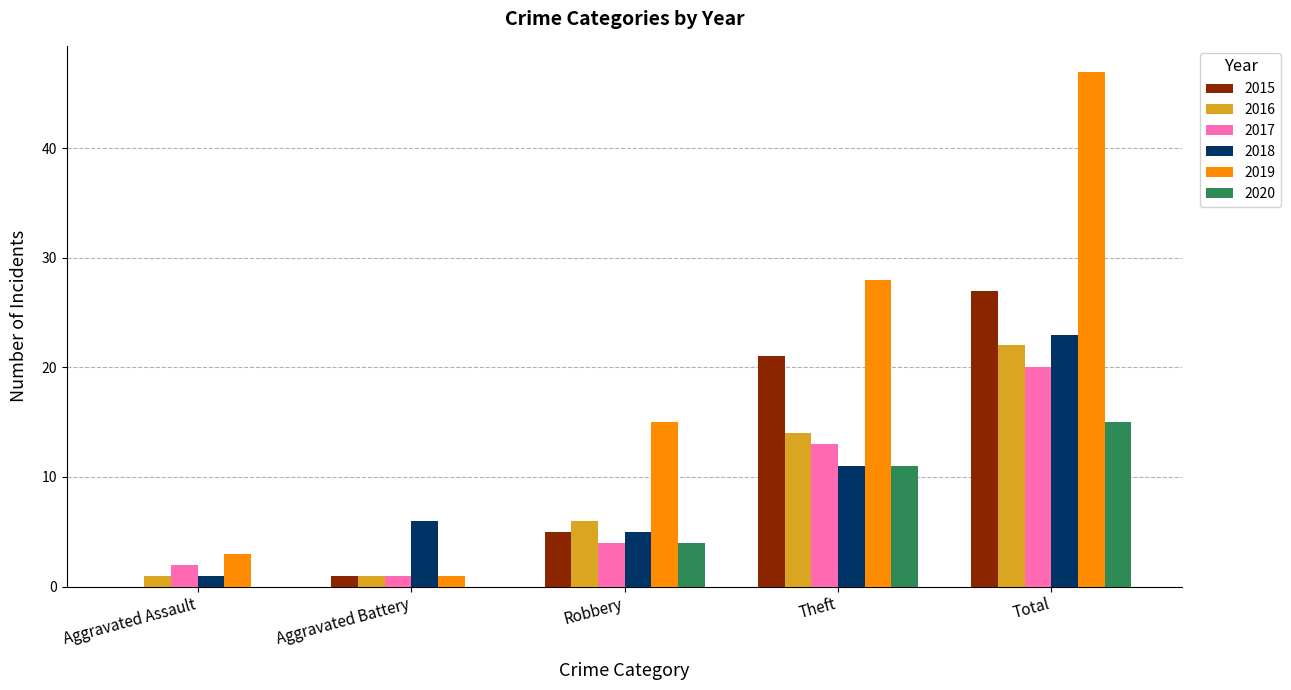

What is the sum of all 2018 values?

46